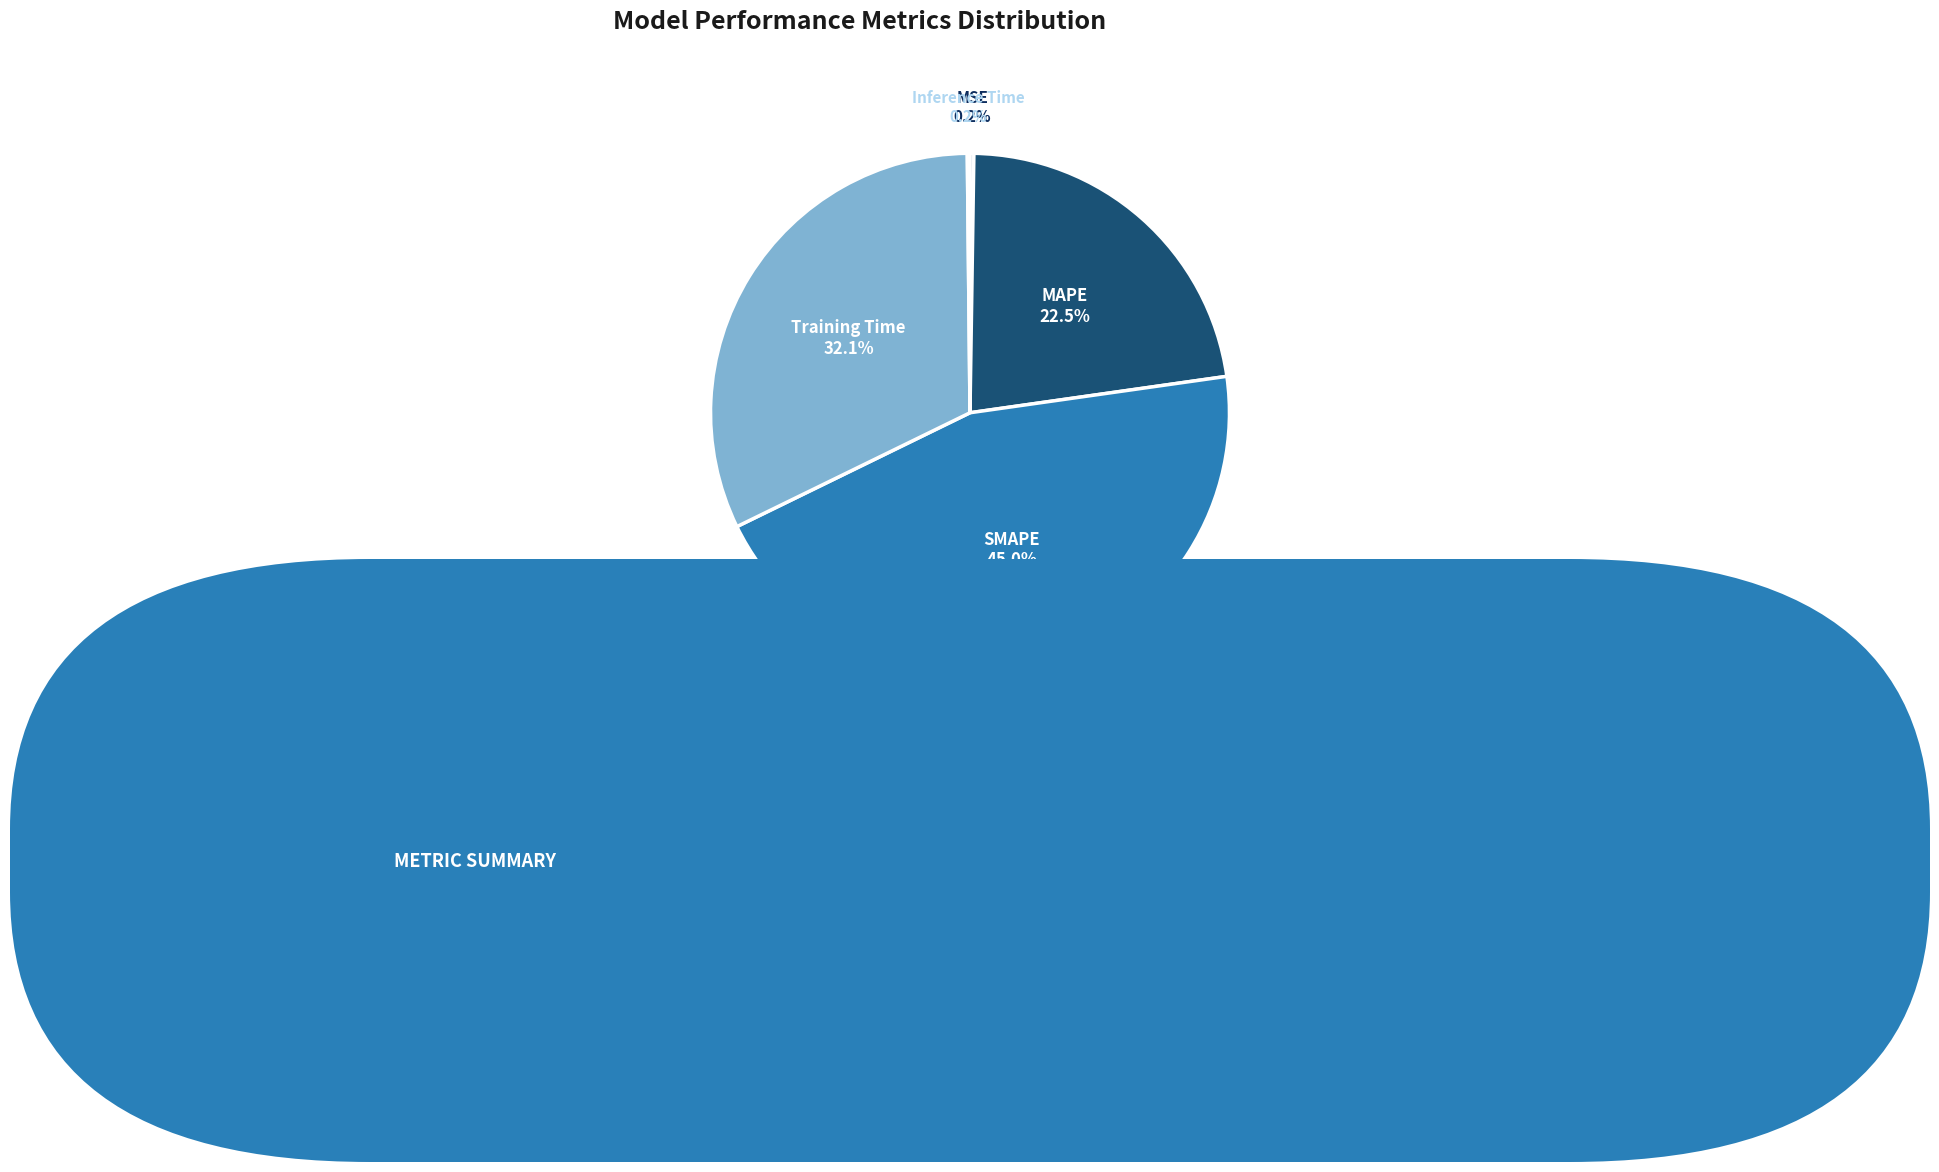

Does SMAPE account for over 50% of the chart?

No